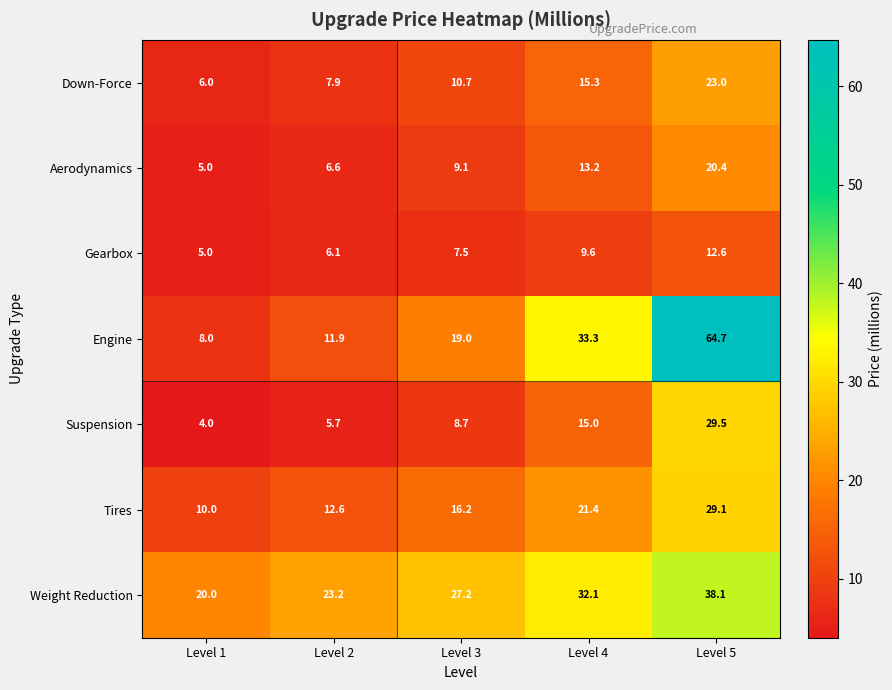

The value of Aerodynamics at Level 3 is 9.1. True or false?

True